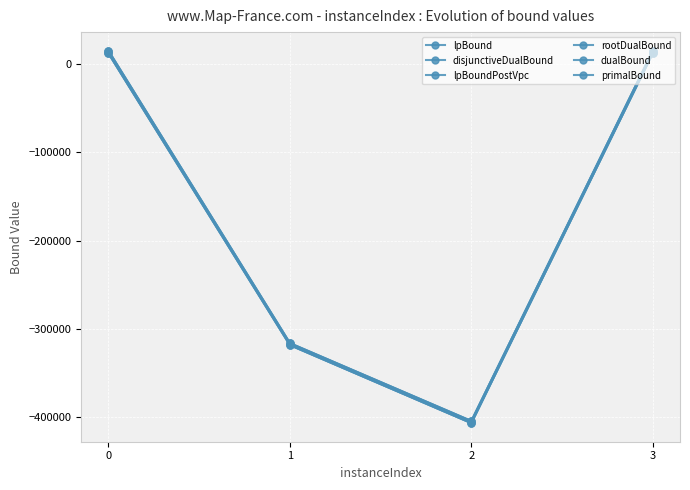

Reading left to right, what are all the values shown in this chart?

lpBound: 12462.9	-318498.7	-406972.9	12704.3
disjunctiveDualBound: 12462.9	-318498.7	-406972.9	12704.3
lpBoundPostVpc: 12462.9	-318498.7	-406972.9	12704.3
rootDualBound: 15077.2	-316538.7	-404855.2	15039.7
dualBound: 15424.6	-316269.4	-404575.2	15431.5
primalBound: 15426.0	-316239.0	-404546.0	15432.0